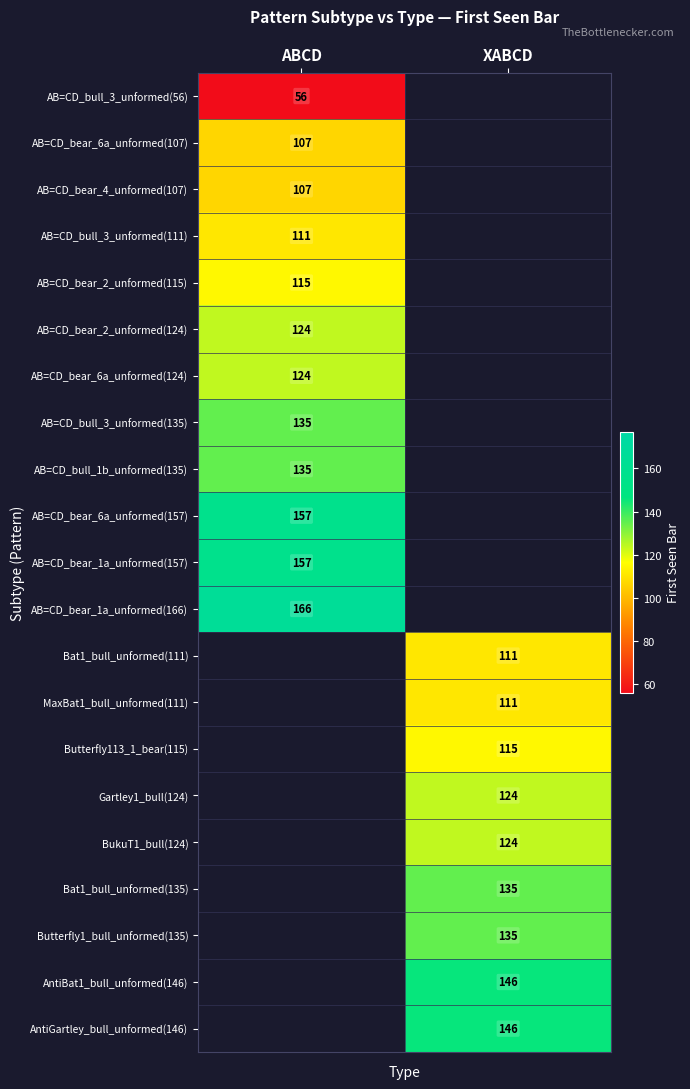

The value of BukuT1_bull(124) at XABCD is 124. True or false?

True